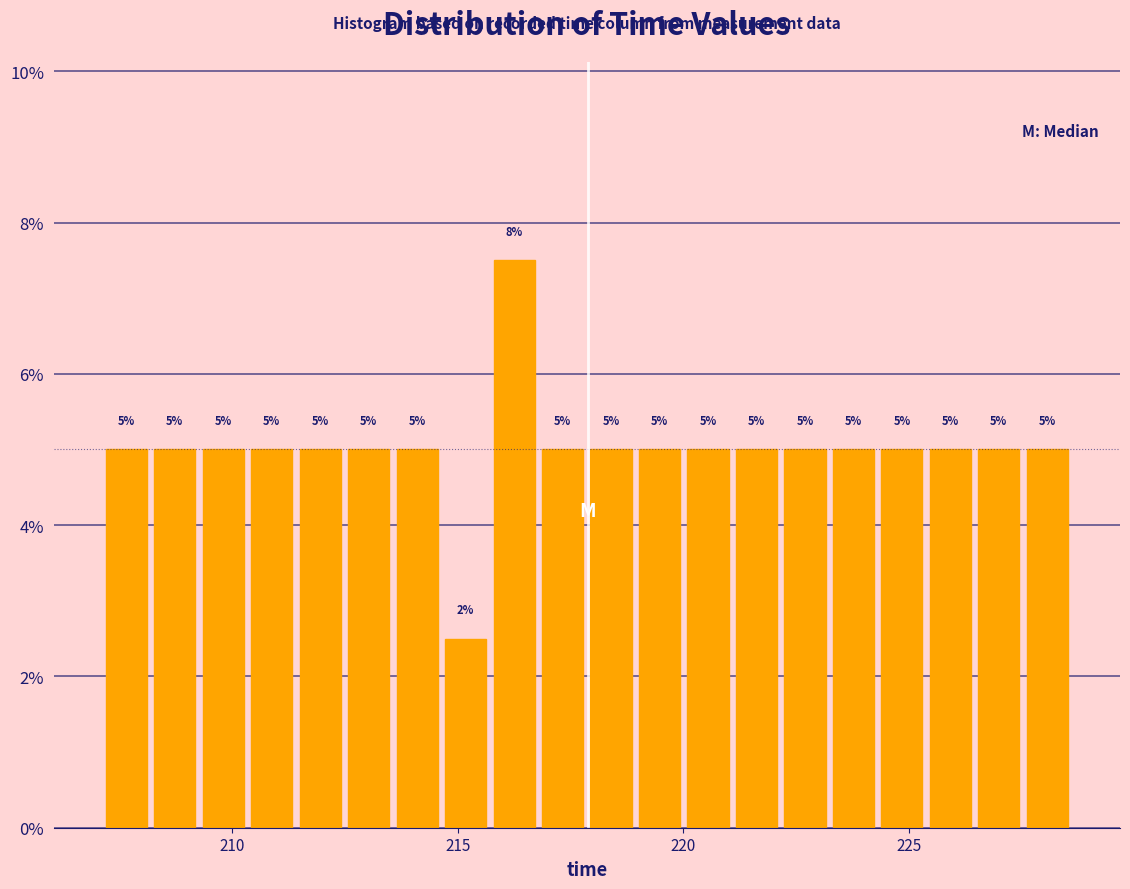

Read against the x-axis, roughly where is the centre of the tallest bar?

216.5